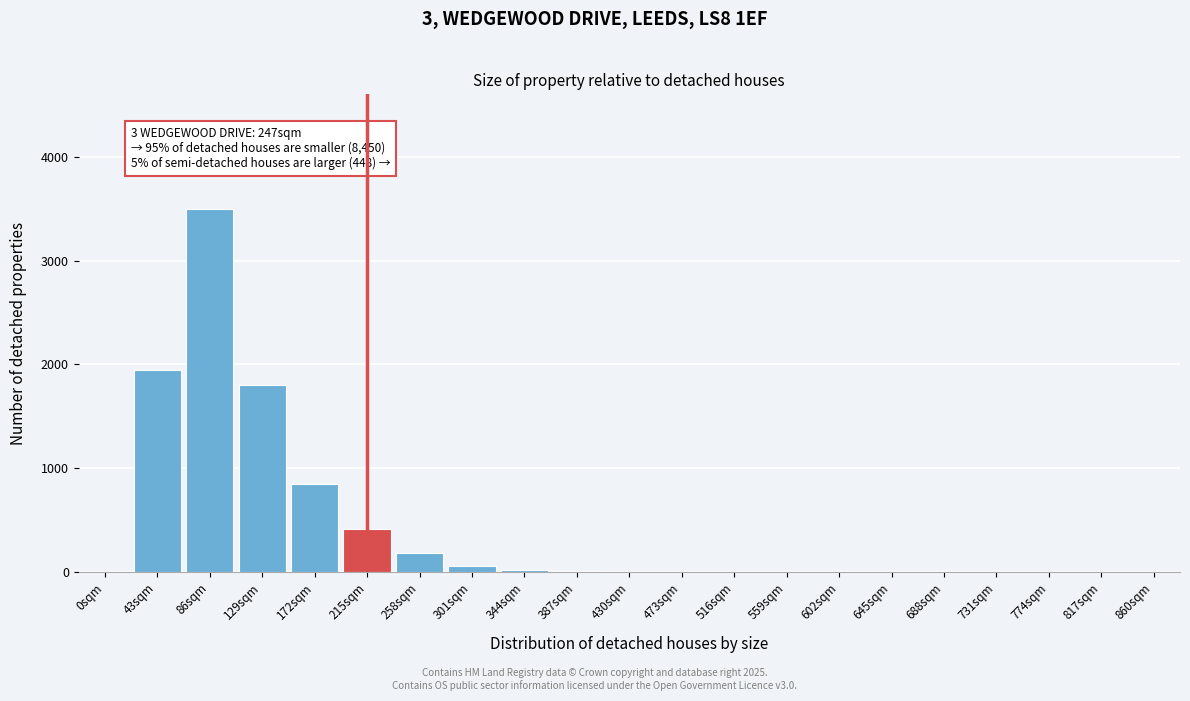

True or false: the data shows 2 at 473sqm.

True